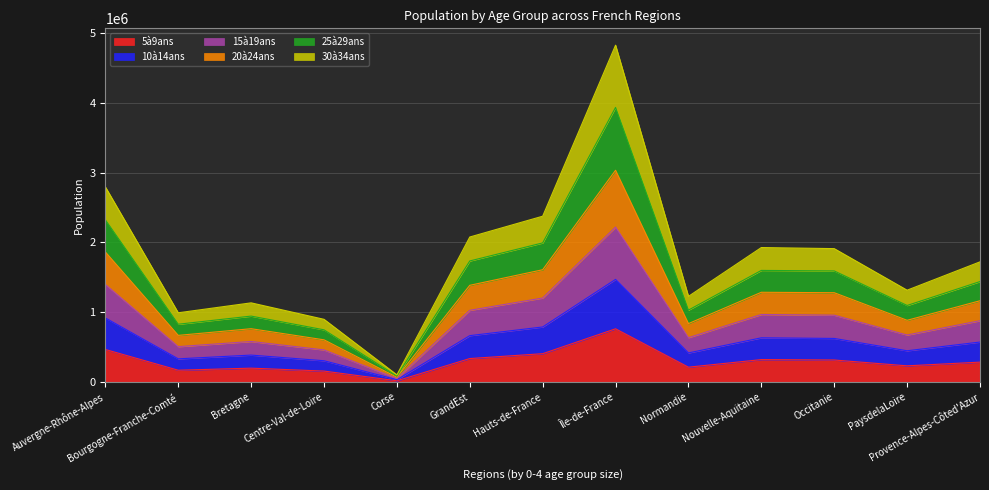

At which label does 5à9ans reach its peak?

Île-de-France